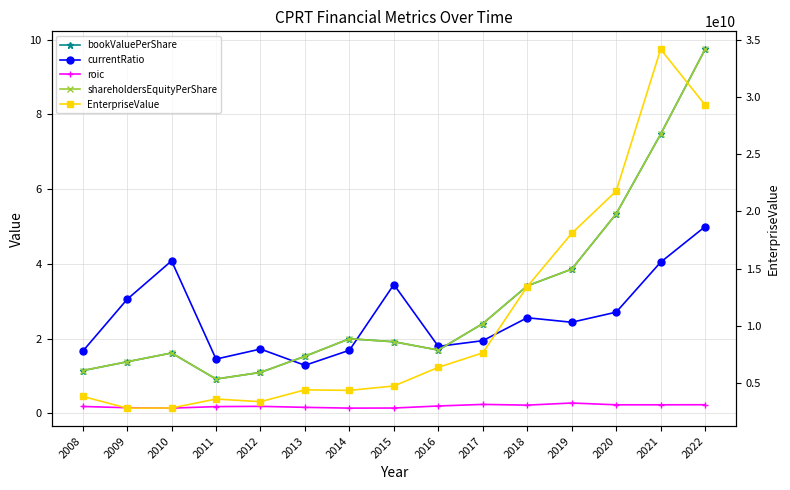

Where does the EnterpriseValue series first go above 4726493435?

2016